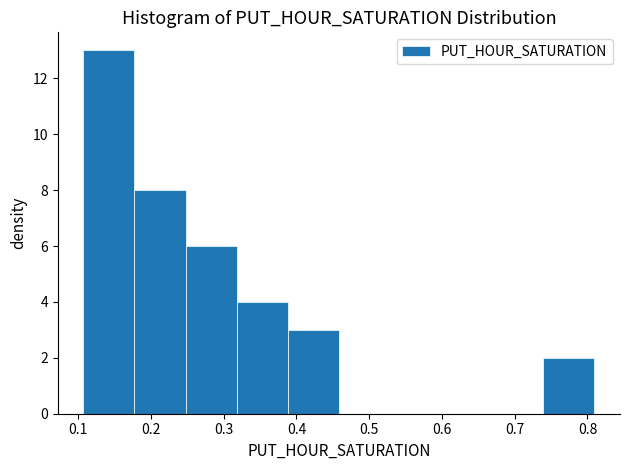

How tall is the bar that spans 0.32 to 0.39 on the x-axis? Neither the bar edges nor the heights are printed on the chart, so give them approximately, as read against the axes.

4